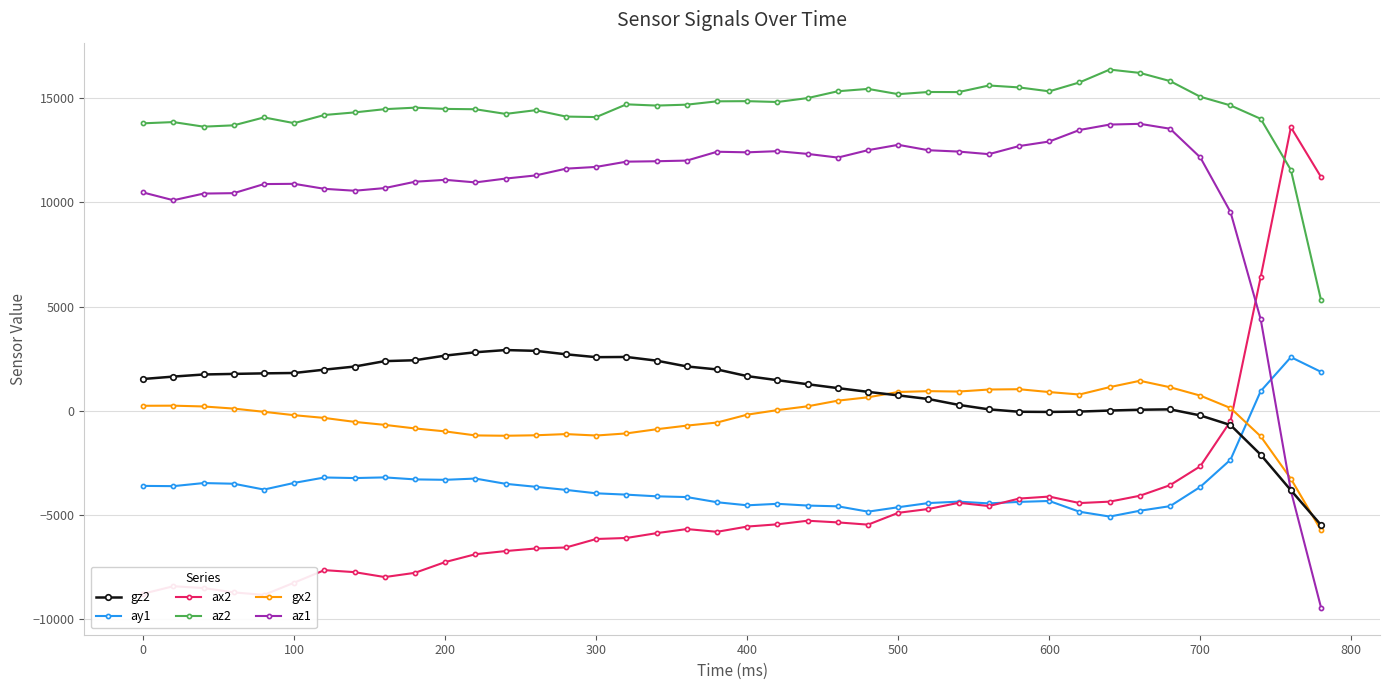

What is the value of the az1 point at the 32nd from the left?

13480